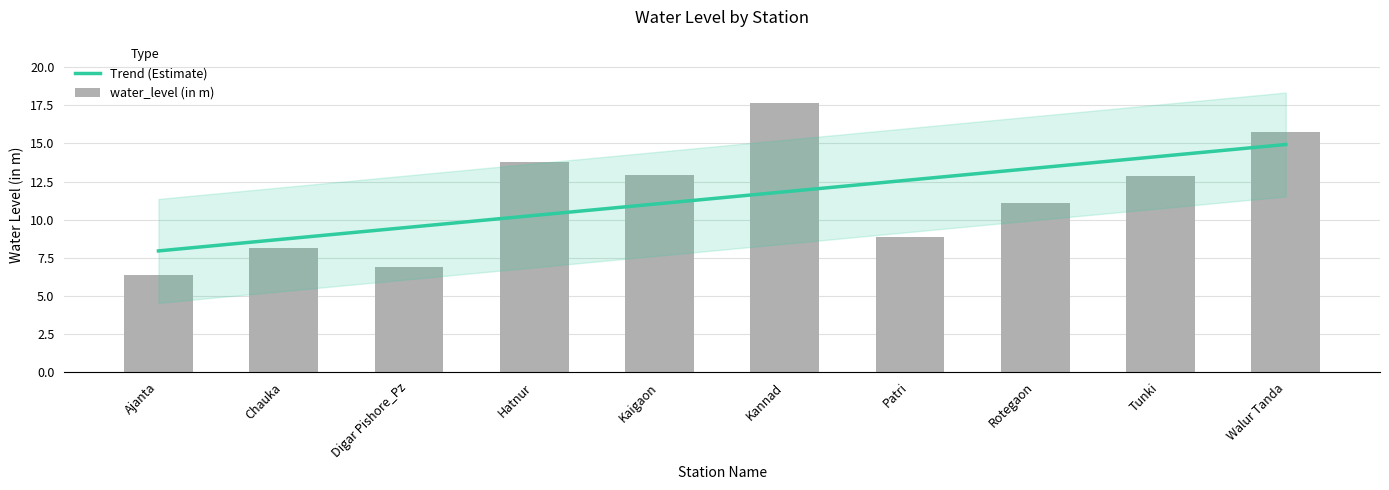

The chart shows a value of 5.5 at Hatnur. True or false?

False